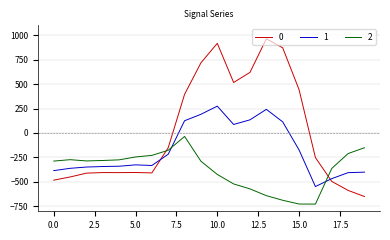

List the series in order of their peak value, lowest first.

2, 1, 0